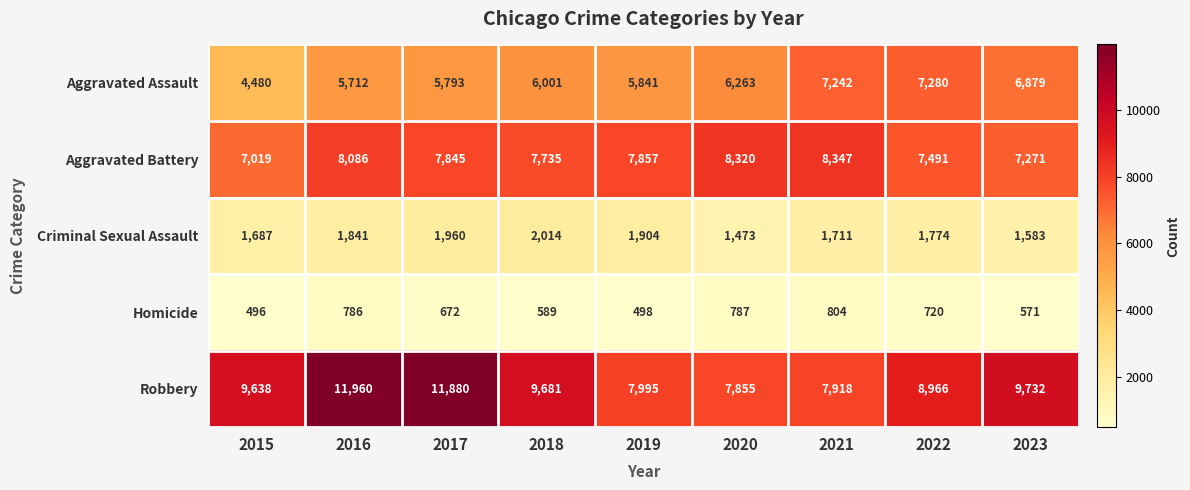

Which series has the widest spread of values?

Robbery